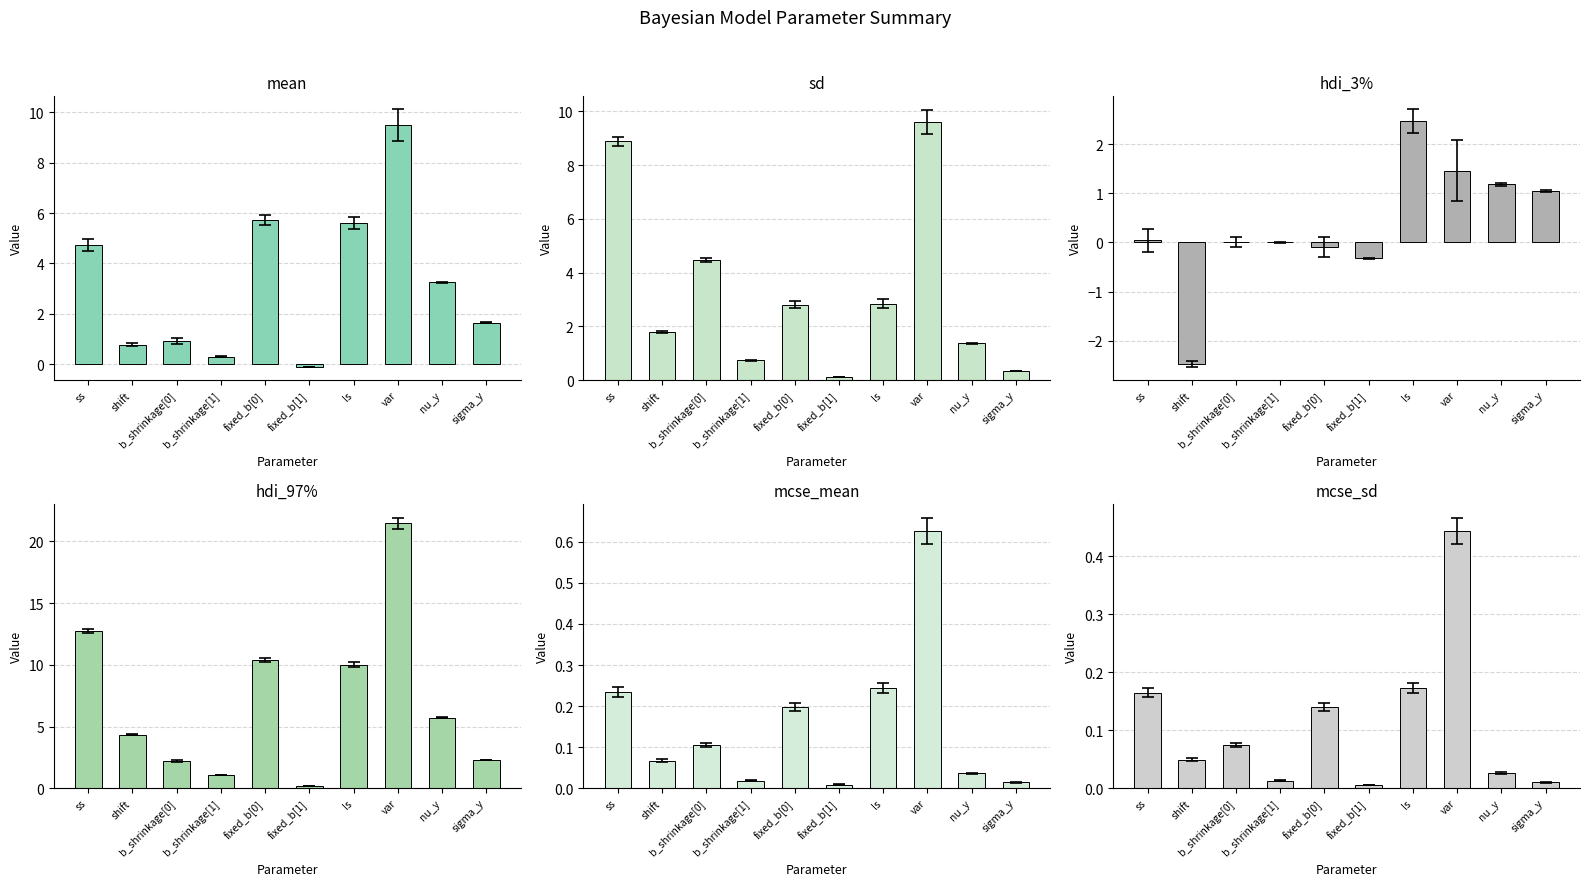

Rank the series at fixed_b[0] from highest to lowest value.

hdi_97%, mean, sd, mcse_mean, mcse_sd, hdi_3%